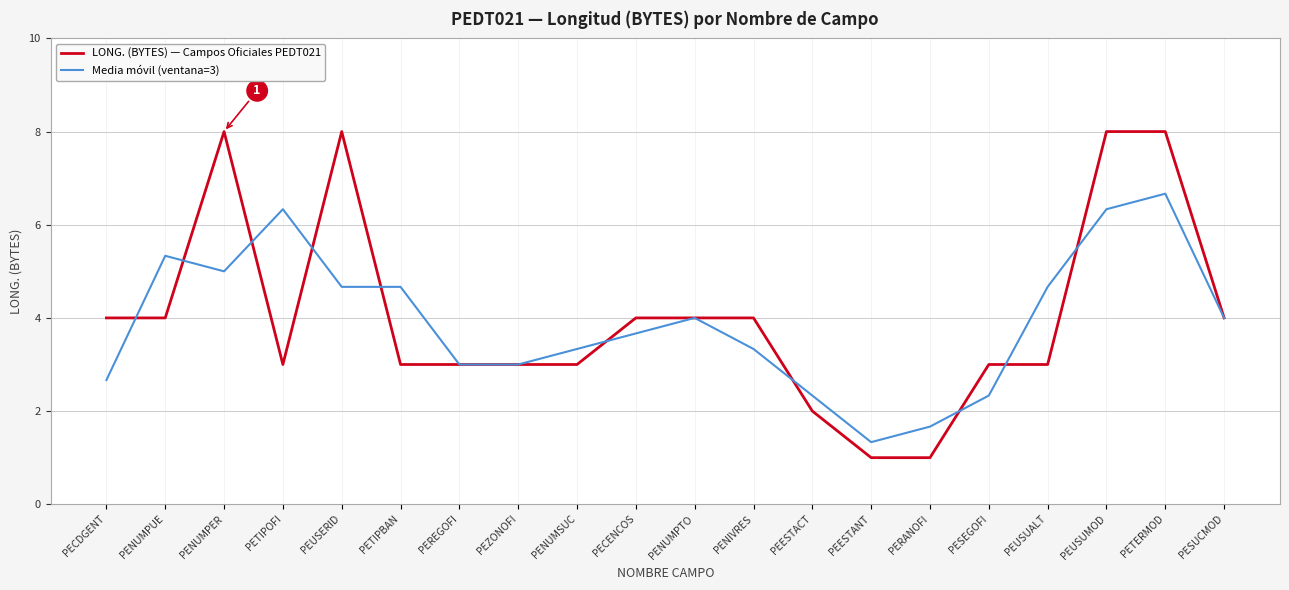

Is this an area chart (filled region under the line)?

No